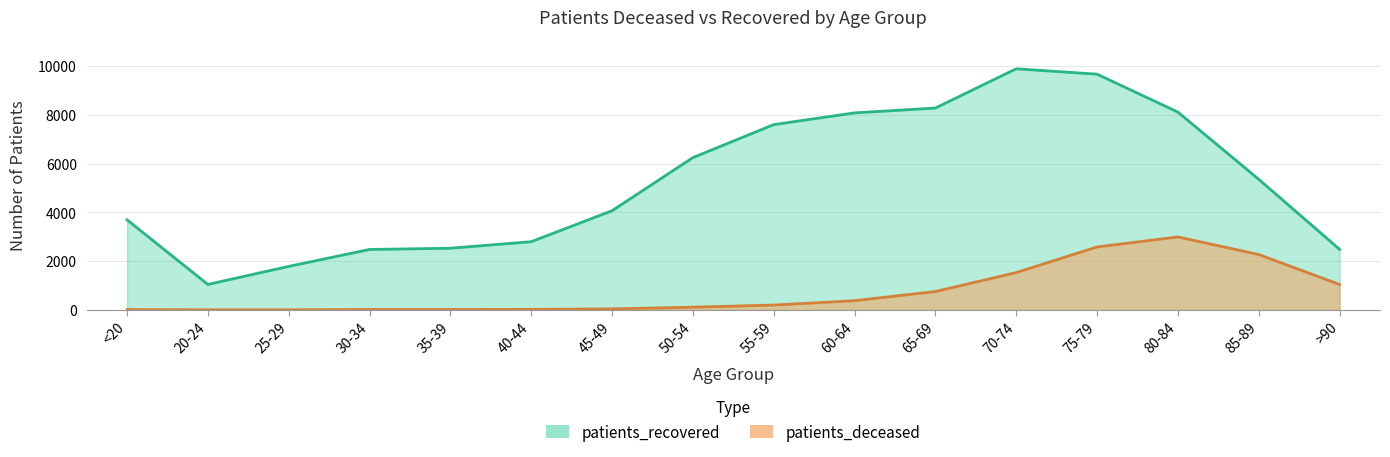

What value does the patients_recovered series have at <20?

3695